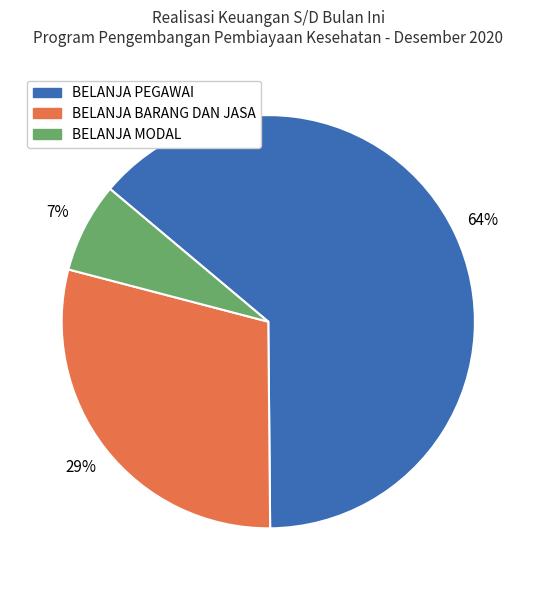

The BELANJA PEGAWAI slice represents 73% of the pie. True or false?

False